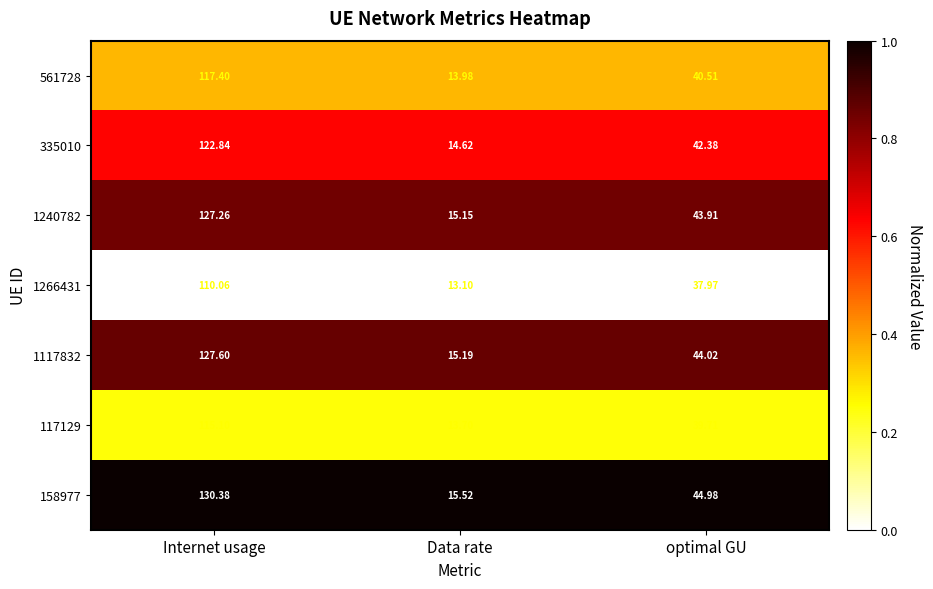

At which category does the chart reach its peak across all series?

Internet usage